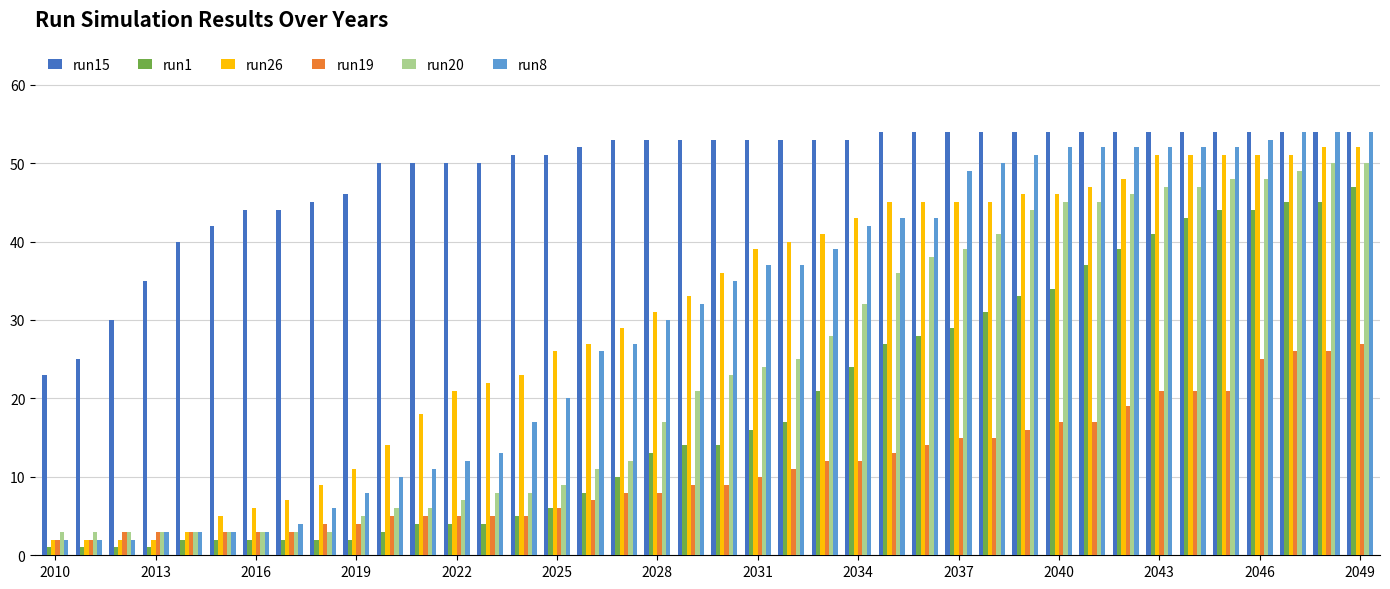

Which series has the widest spread of values?

run8